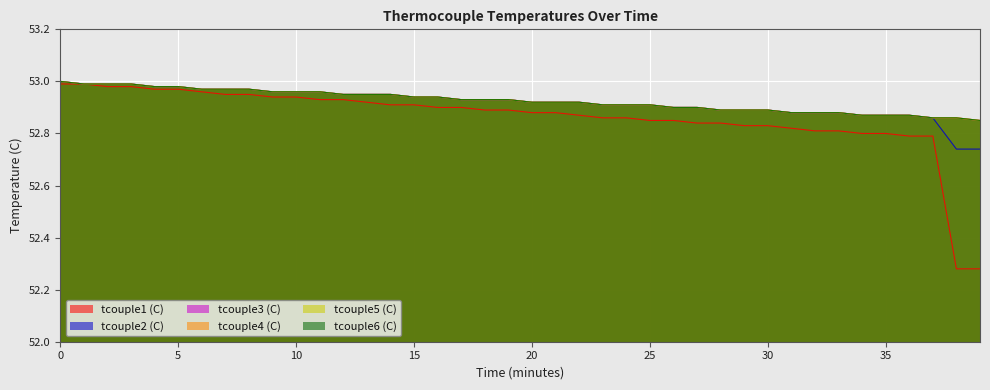

Reading right to left, list all the values displayed in this chart.

tcouple1 (C): 52.3	52.3	52.8	52.8	52.8	52.8	52.8	52.8	52.8	52.8	52.8	52.8	52.8	52.9	52.9	52.9	52.9	52.9	52.9	52.9	52.9	52.9	52.9	52.9	52.9	52.9	52.9	52.9	52.9	52.9	52.9	53.0	53.0	53.0	53.0	53.0	53.0	53.0	53.0	53.0
tcouple2 (C): 52.7	52.7	52.9	52.9	52.9	52.9	52.9	52.9	52.9	52.9	52.9	52.9	52.9	52.9	52.9	52.9	52.9	52.9	52.9	52.9	52.9	52.9	52.9	52.9	52.9	53.0	53.0	53.0	53.0	53.0	53.0	53.0	53.0	53.0	53.0	53.0	53.0	53.0	53.0	53.0
tcouple3 (C): 52.9	52.9	52.9	52.9	52.9	52.9	52.9	52.9	52.9	52.9	52.9	52.9	52.9	52.9	52.9	52.9	52.9	52.9	52.9	52.9	52.9	52.9	52.9	52.9	52.9	53.0	53.0	53.0	53.0	53.0	53.0	53.0	53.0	53.0	53.0	53.0	53.0	53.0	53.0	53.0
tcouple4 (C): 52.9	52.9	52.9	52.9	52.9	52.9	52.9	52.9	52.9	52.9	52.9	52.9	52.9	52.9	52.9	52.9	52.9	52.9	52.9	52.9	52.9	52.9	52.9	52.9	52.9	53.0	53.0	53.0	53.0	53.0	53.0	53.0	53.0	53.0	53.0	53.0	53.0	53.0	53.0	53.0
tcouple5 (C): 52.9	52.9	52.9	52.9	52.9	52.9	52.9	52.9	52.9	52.9	52.9	52.9	52.9	52.9	52.9	52.9	52.9	52.9	52.9	52.9	52.9	52.9	52.9	52.9	52.9	53.0	53.0	53.0	53.0	53.0	53.0	53.0	53.0	53.0	53.0	53.0	53.0	53.0	53.0	53.0
tcouple6 (C): 52.9	52.9	52.9	52.9	52.9	52.9	52.9	52.9	52.9	52.9	52.9	52.9	52.9	52.9	52.9	52.9	52.9	52.9	52.9	52.9	52.9	52.9	52.9	52.9	52.9	53.0	53.0	53.0	53.0	53.0	53.0	53.0	53.0	53.0	53.0	53.0	53.0	53.0	53.0	53.0